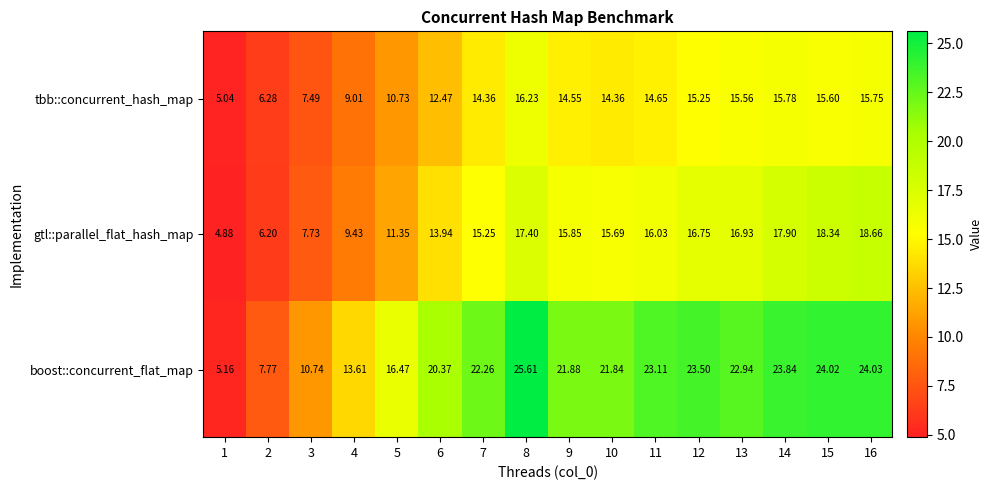

What is the total value across all series at 3?

26.0